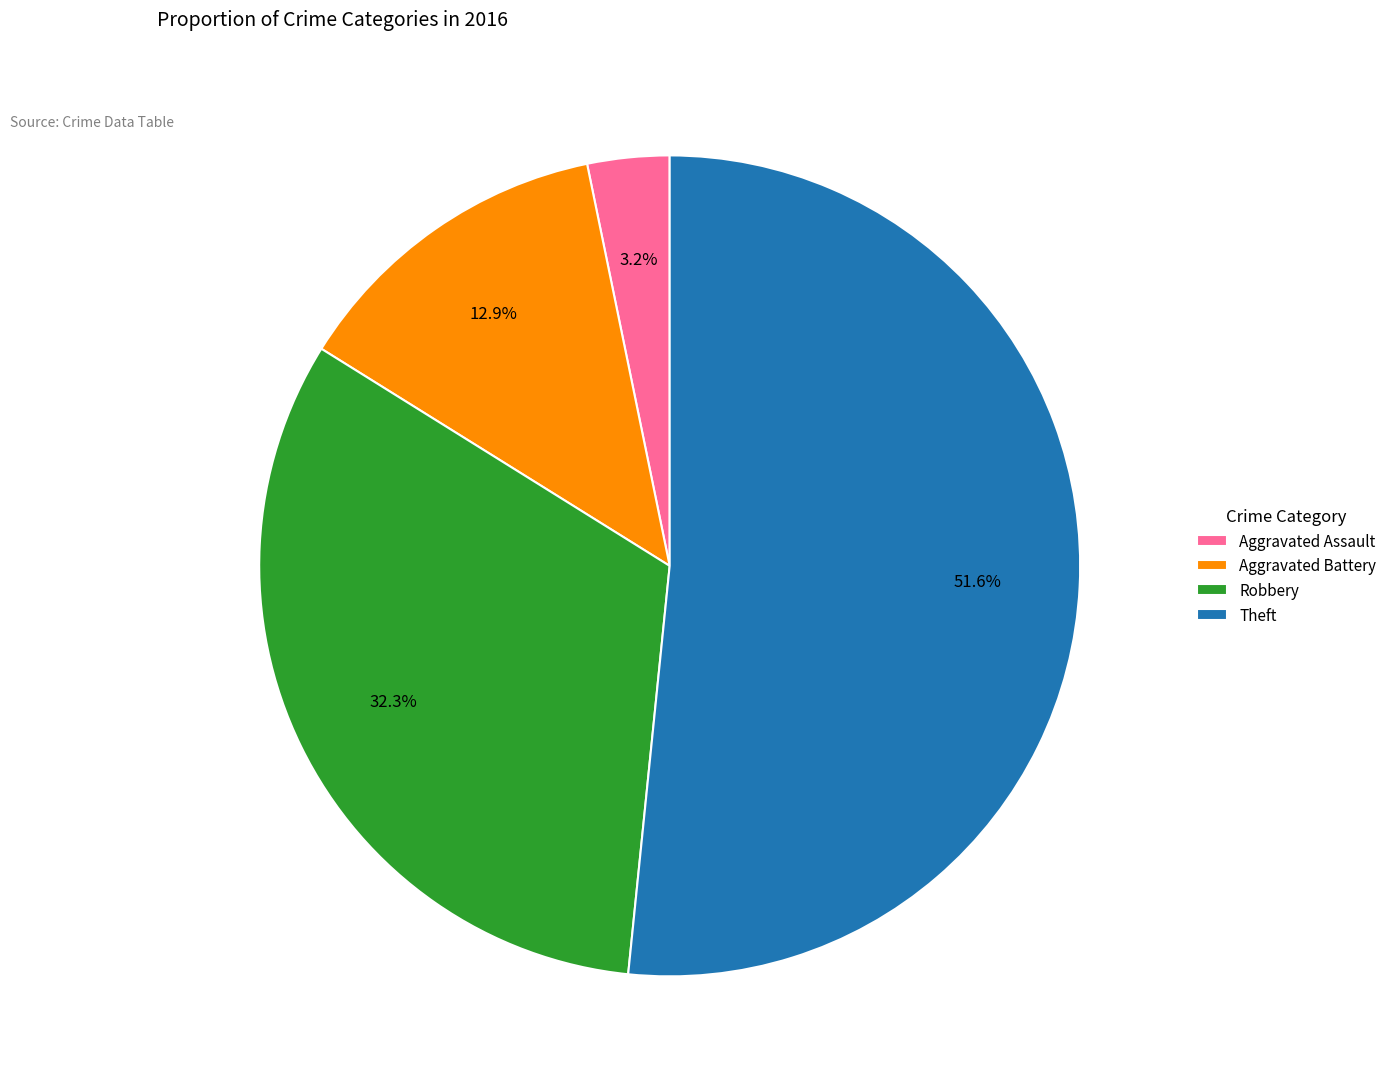

What percentage is NOT represented by Aggravated Assault?

96.8%